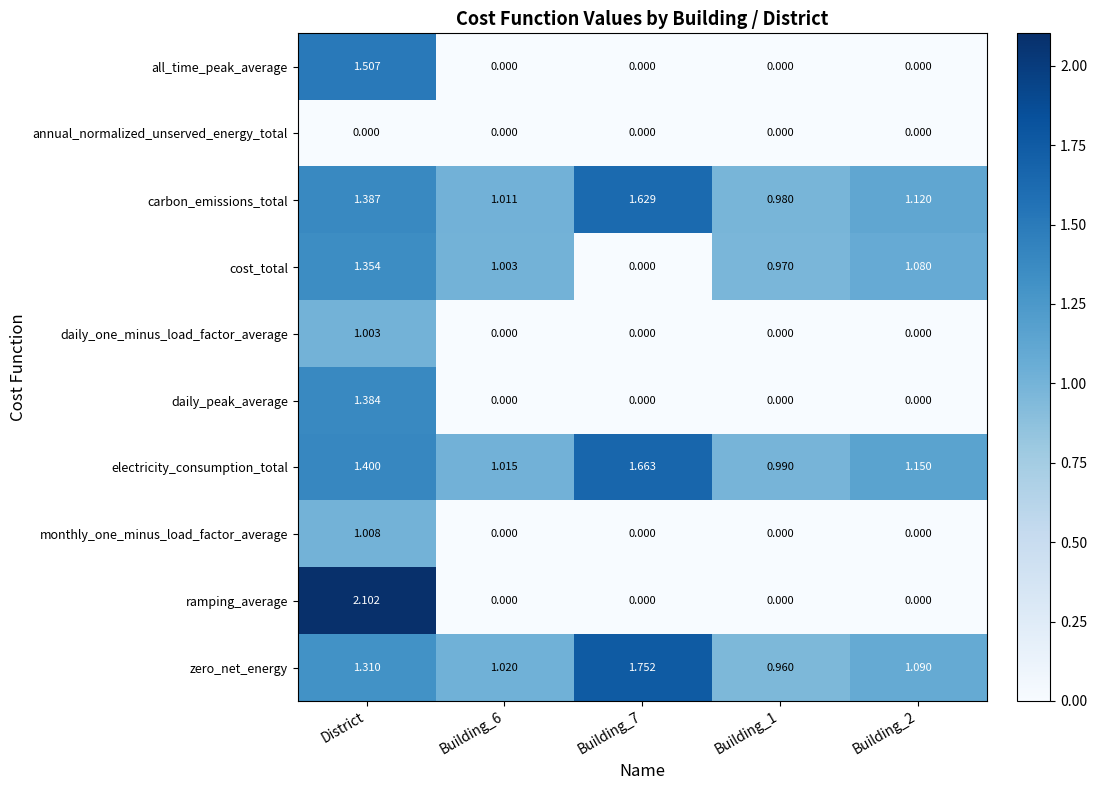

At how many categories does at least one series exceed 1?

4